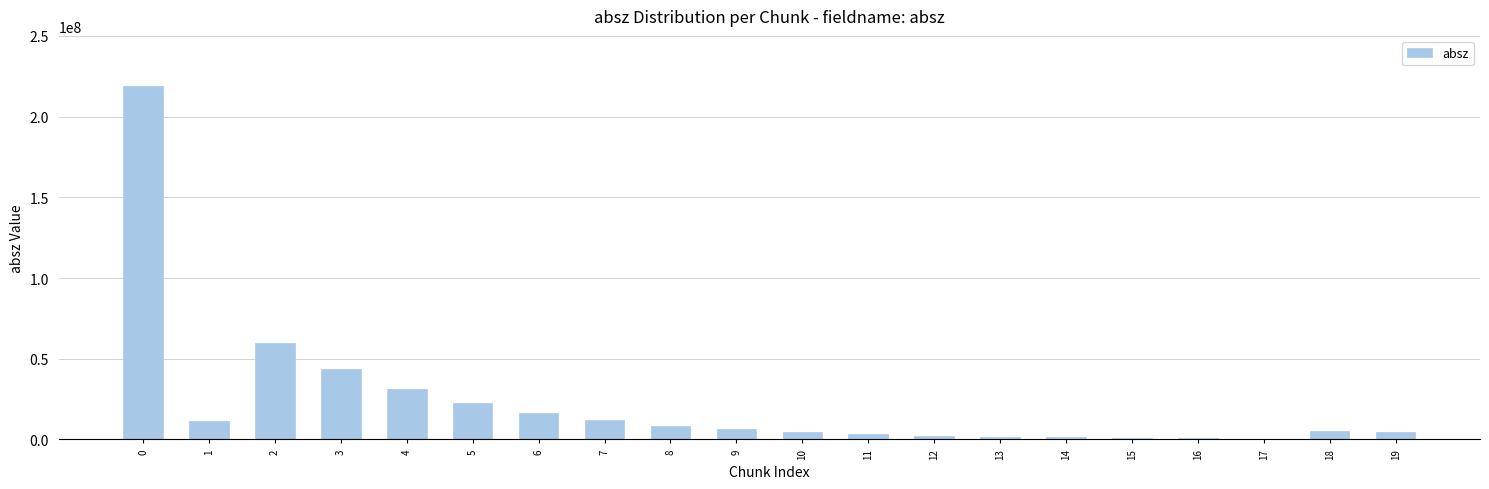

What is the maximum value shown in the chart?

219121000